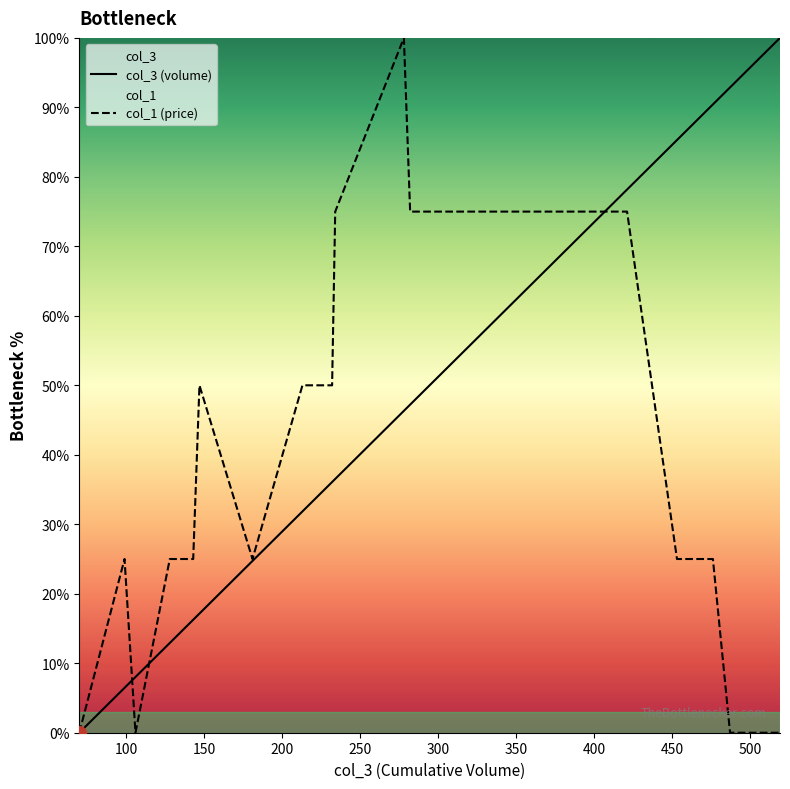

What is the highest value of the col_1 (price) series?

100.0